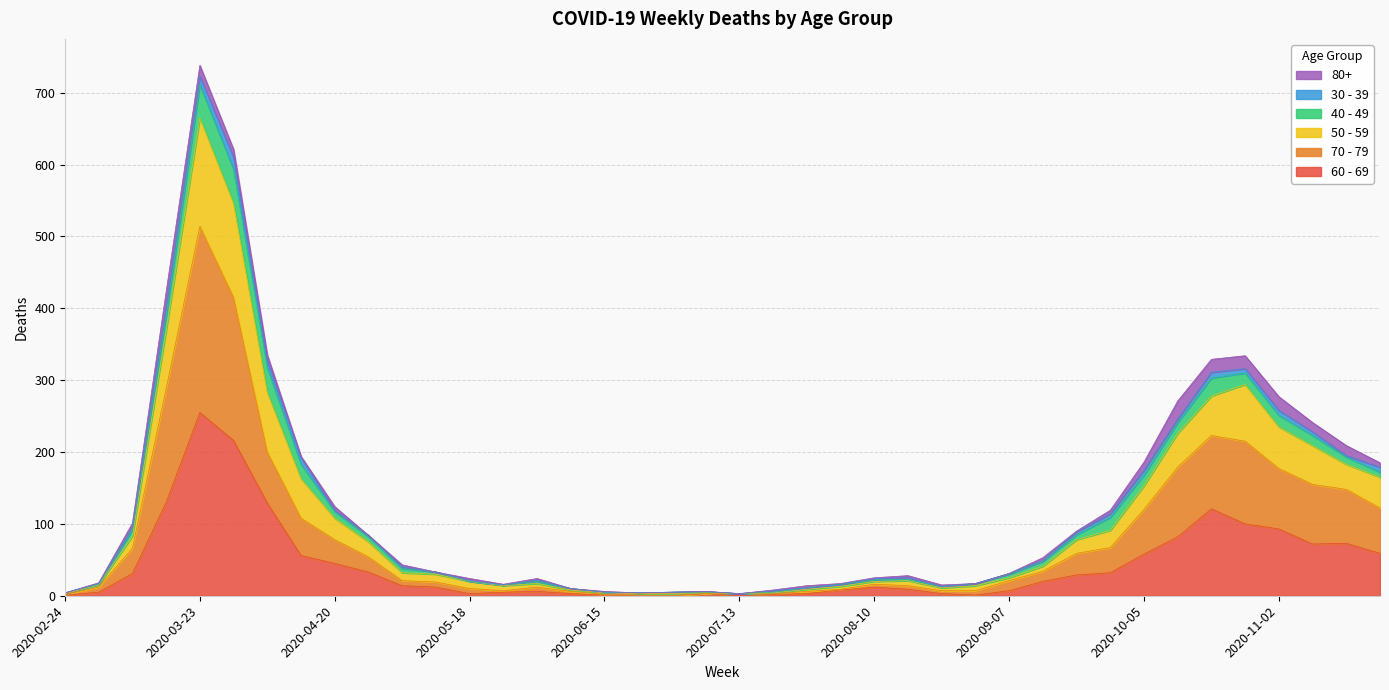

How many values in the 70 - 79 series are below 21?

19